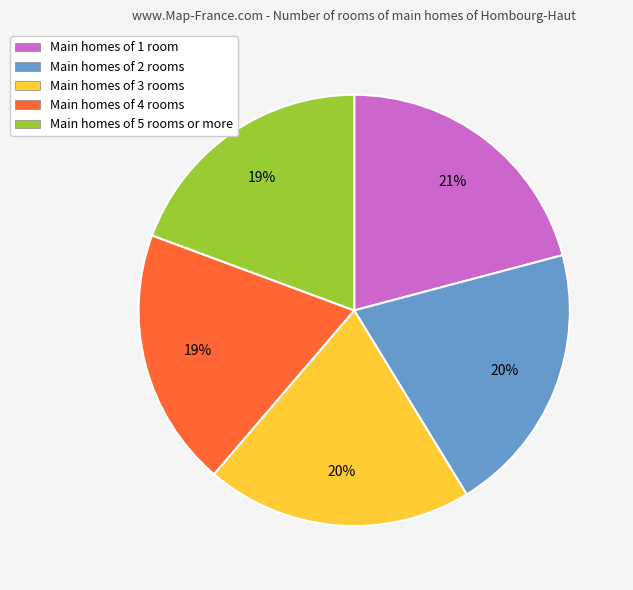

Is there a majority slice in this chart?

No